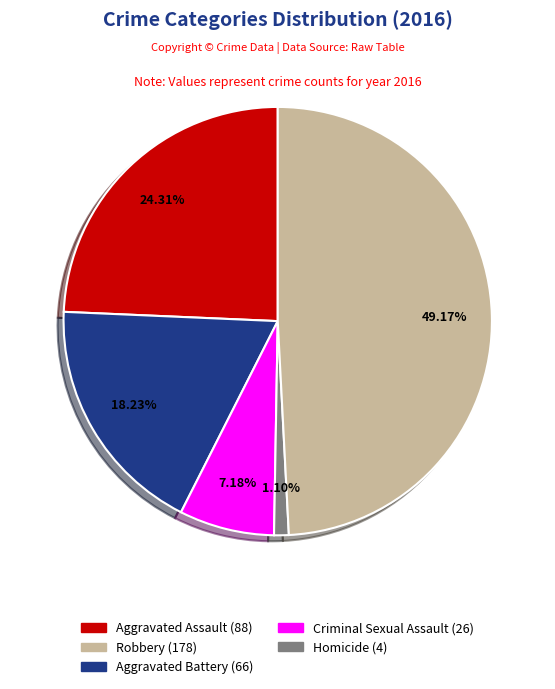

Is there a majority slice in this chart?

No